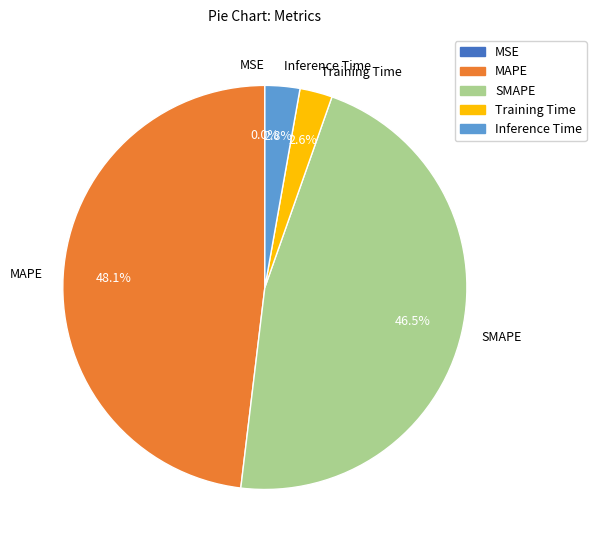

Approximately how many times larger is the value at Training Time compared to SMAPE?

0.1